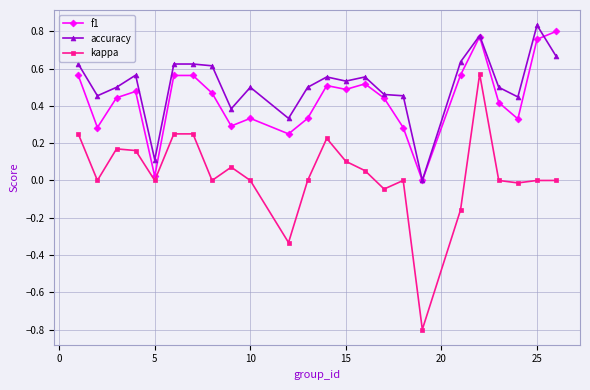

How many data points does each series have?

24